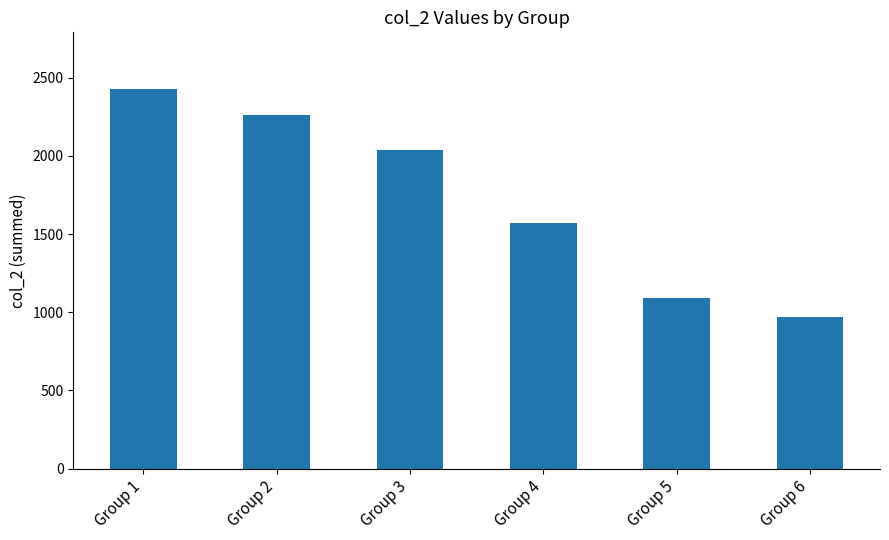

What is the sum of all values?

10357